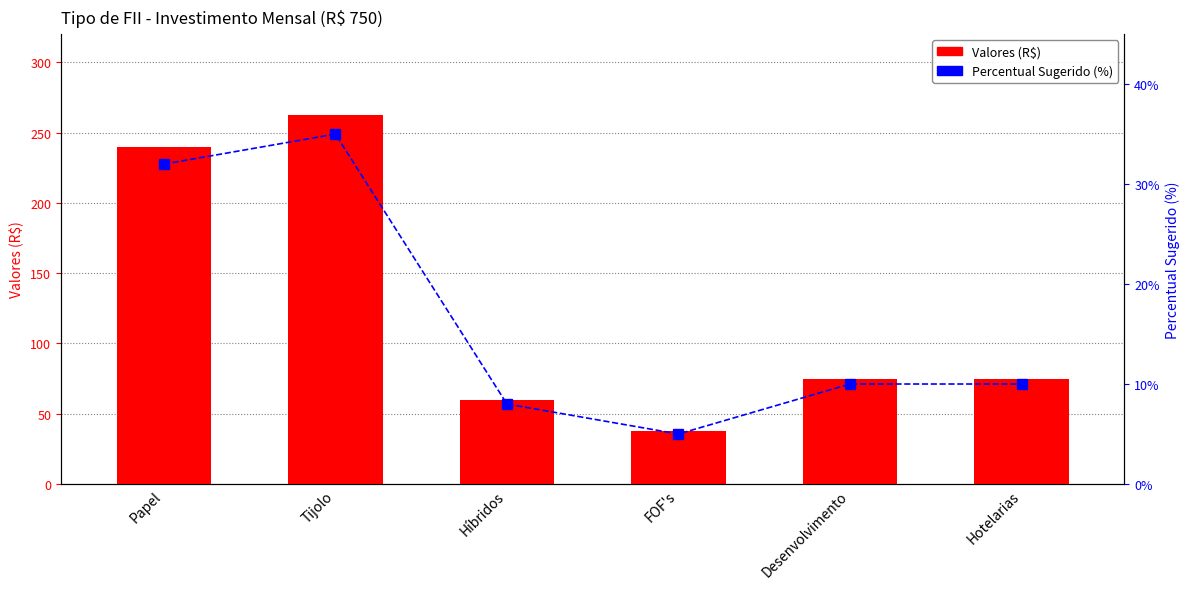

What is the sum of the Percentual Sugerido (%) values at FOF's and Papel?

37.0